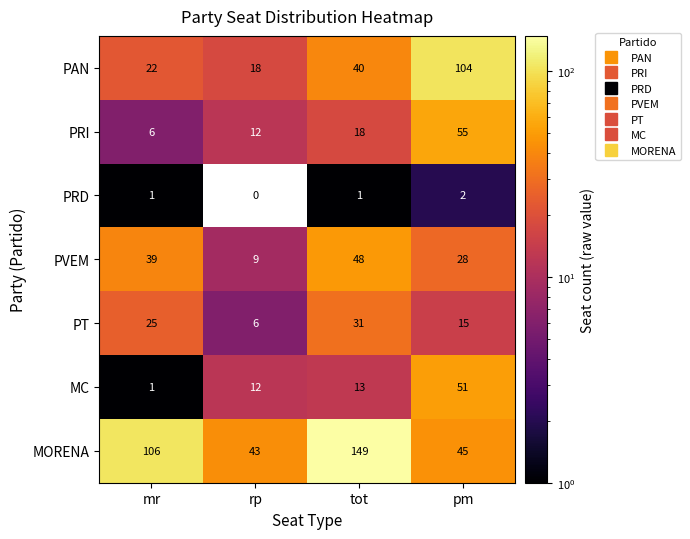

How many data points does each series have?

4